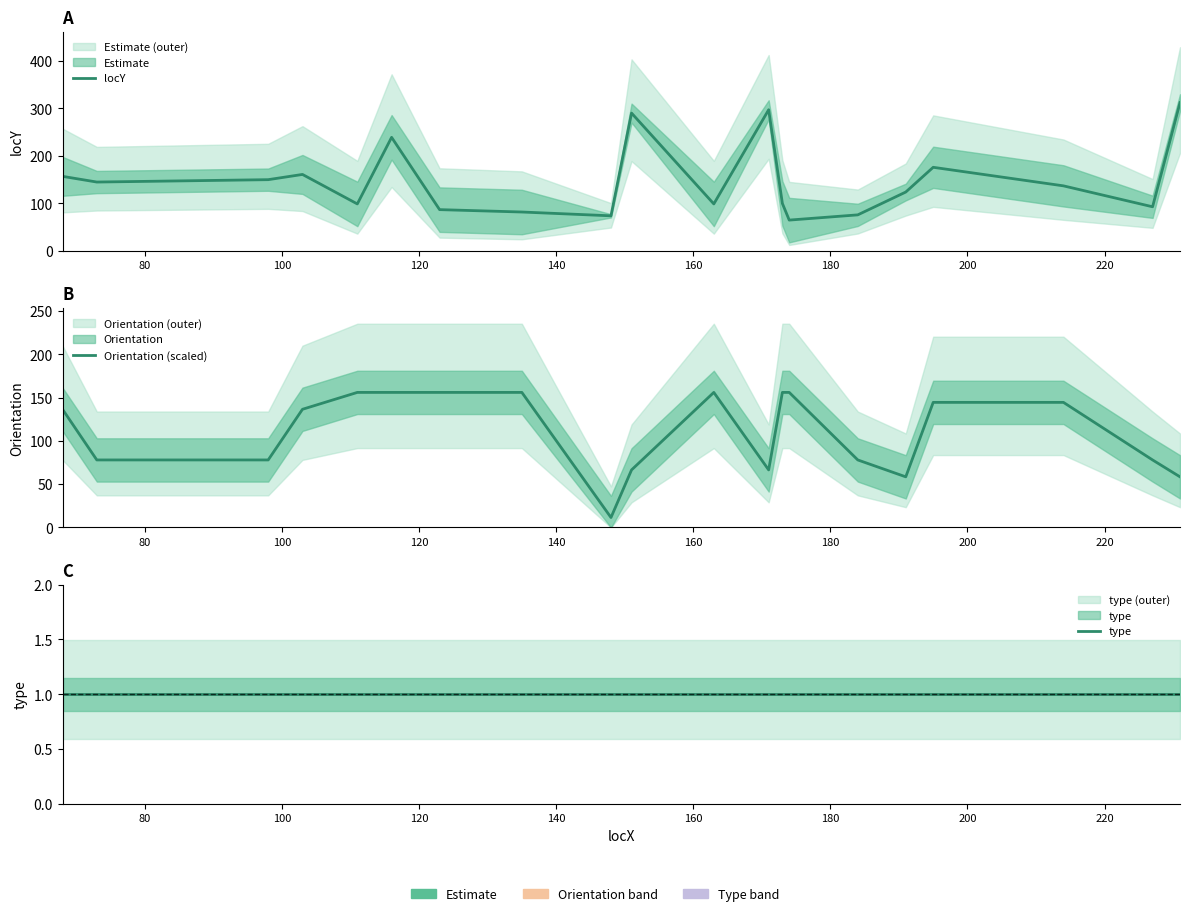

The Orientation (scaled) series shows 200.4 at 17. True or false?

False